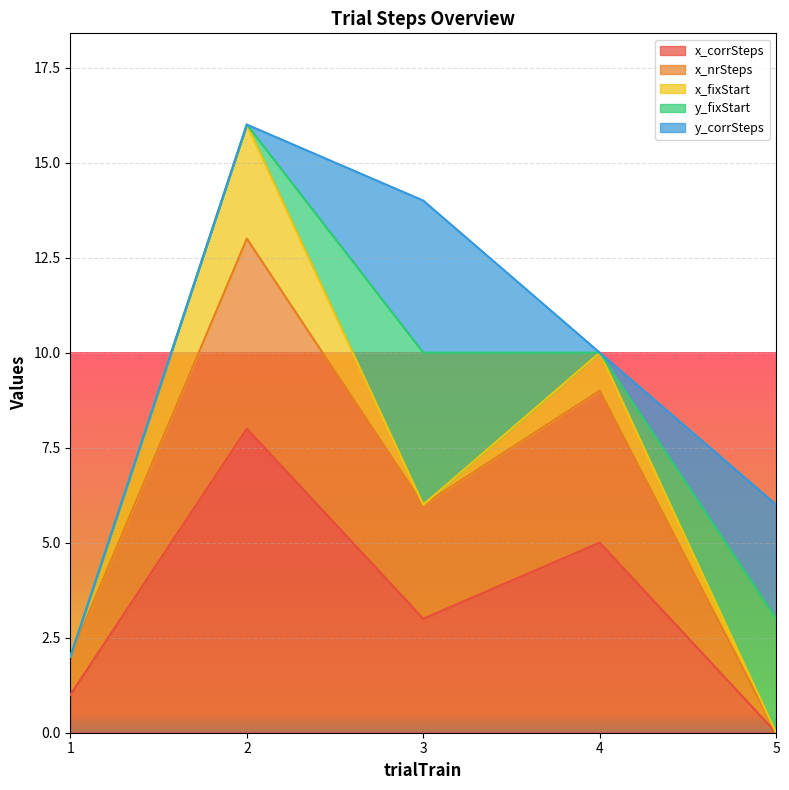

Reading left to right, what are all the values shown in this chart?

x_corrSteps: 1	8	3	5	0
x_nrSteps: 1	5	3	4	0
x_fixStart: 0	3	0	1	0
y_fixStart: 0	0	4	0	3
y_corrSteps: 0	0	4	0	3